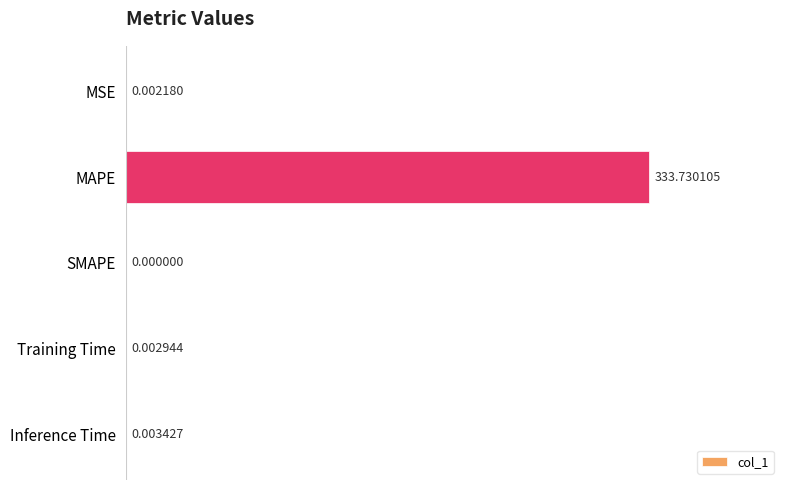

What is the sum of all values?

333.7